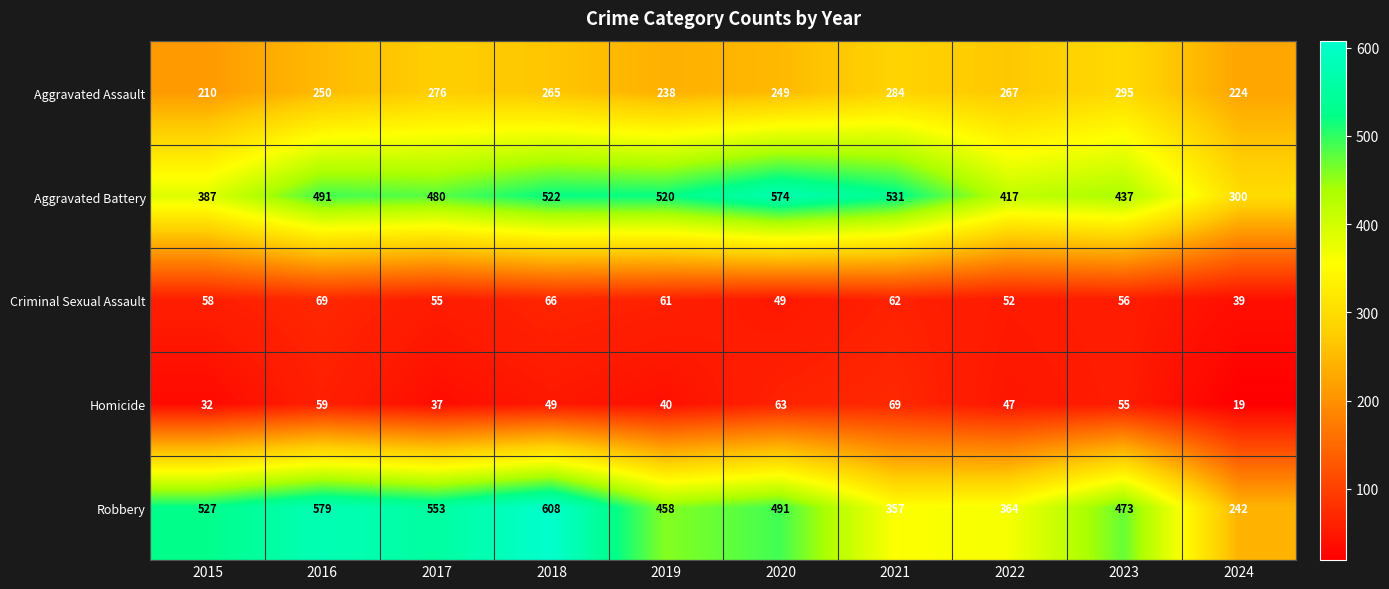

What is the spread (max minus min) of values at 2016?

520